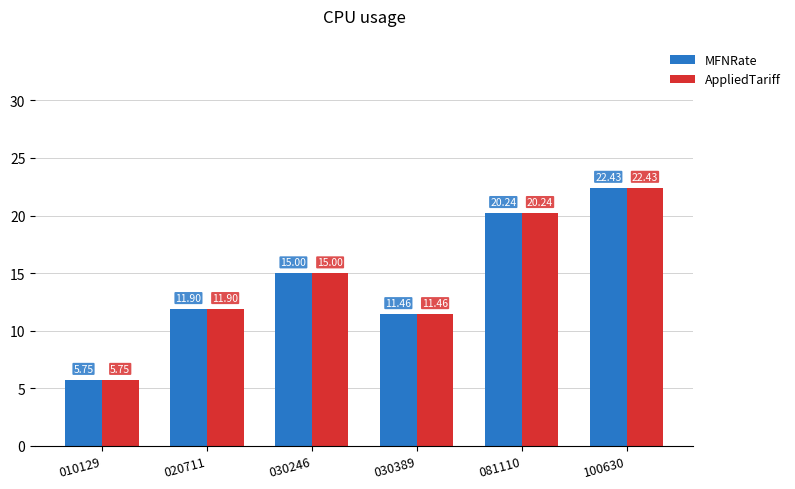

Rank the categories by MFNRate value from highest to lowest.

100630, 081110, 030246, 020711, 030389, 010129